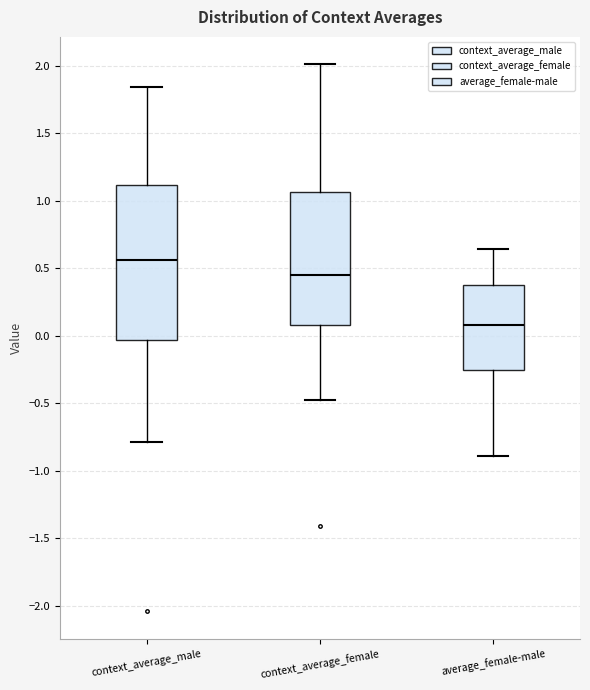

Which box's median line is the lowest?

average_female-male